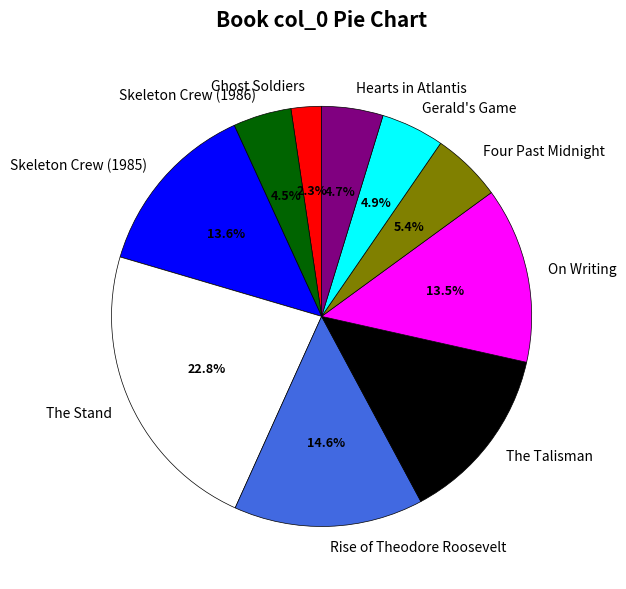

The Rise of Theodore Roosevelt slice represents 7% of the pie. True or false?

False